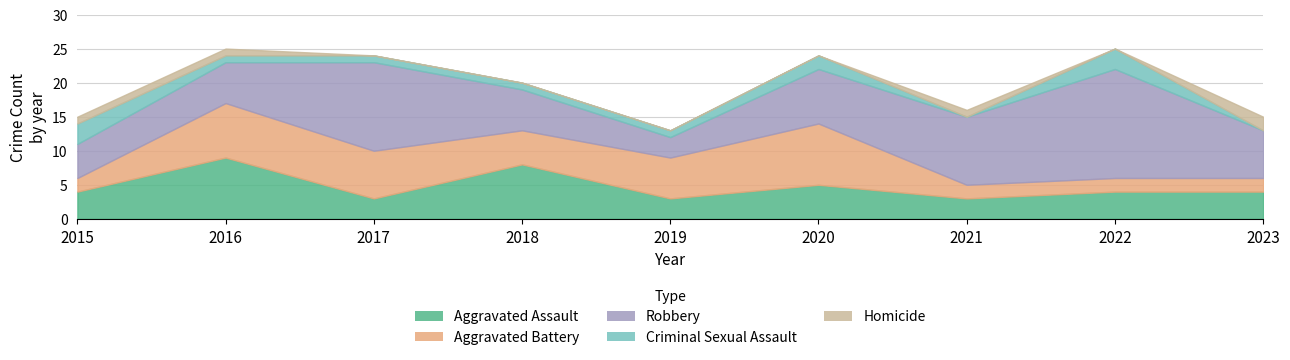

At which category is the sum across all series the highest?

2016